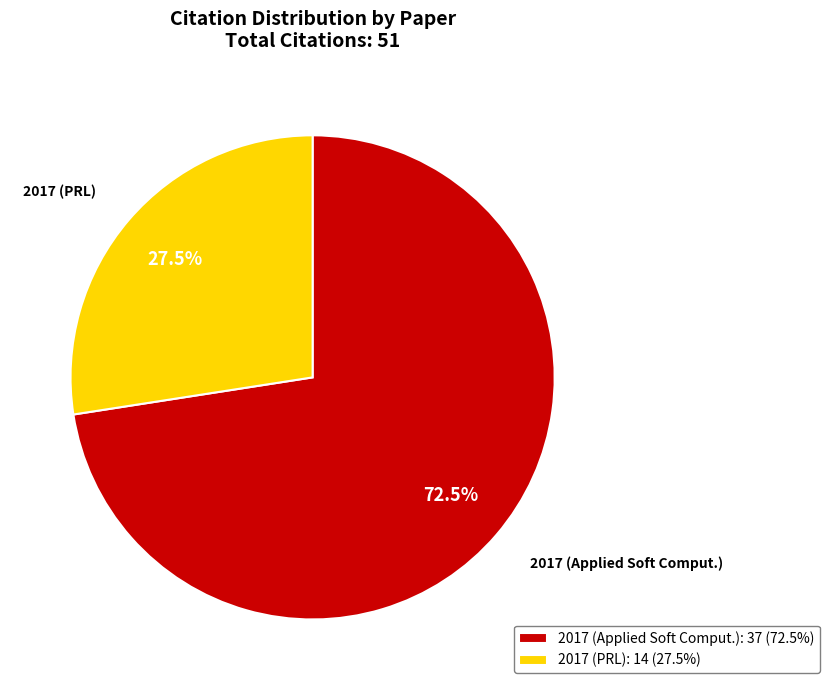

To the nearest percent, what is the difference between the largest and smallest slice percentages?

45%